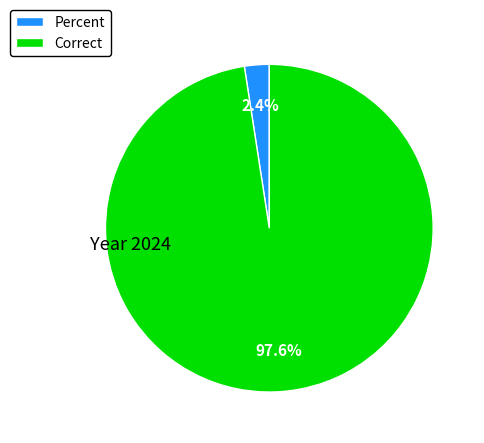

Count the number of slices in the pie.

2